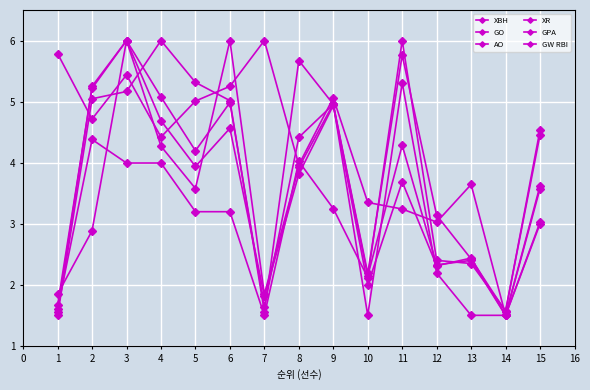

How many values in the XR series exceed 4?

8